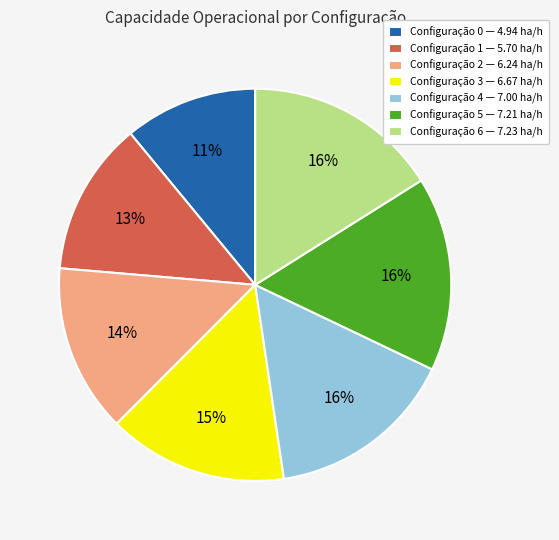

The Configuração 0 — 4.94 ha/h slice represents 21% of the pie. True or false?

False